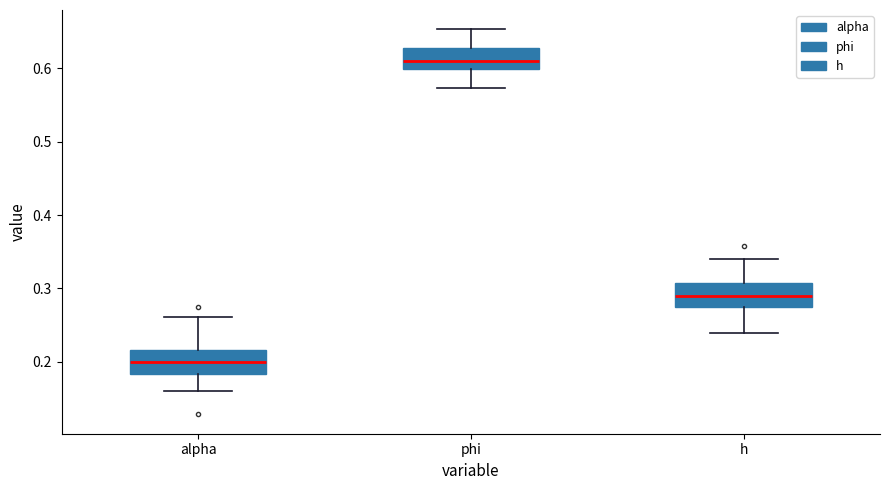

Where is the lower edge of the box for phi on the y-axis? The values are not printed on the chart, so give them approximately, as read against the axis.

0.60